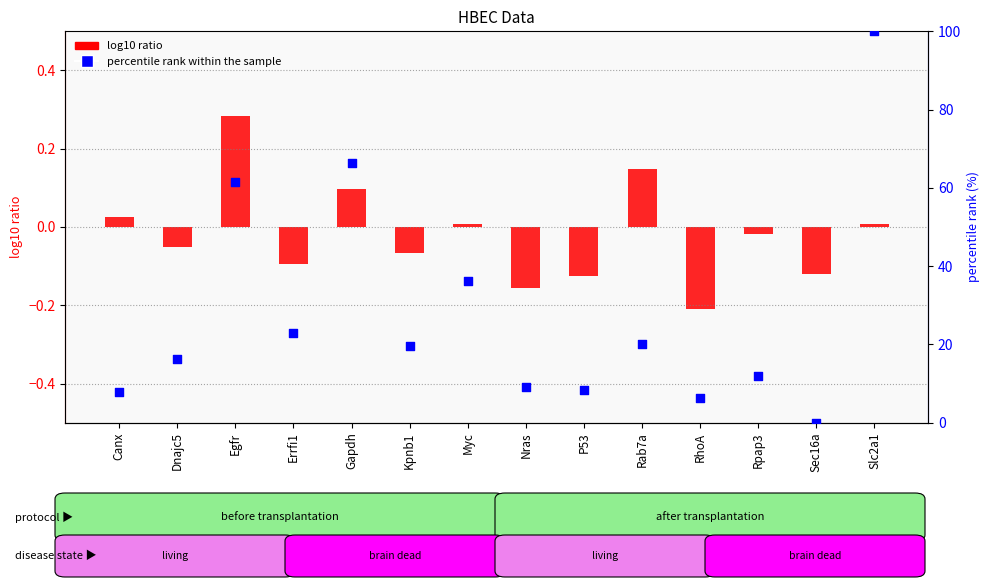

Which series reaches the minimum Y coordinate?

log10 ratio